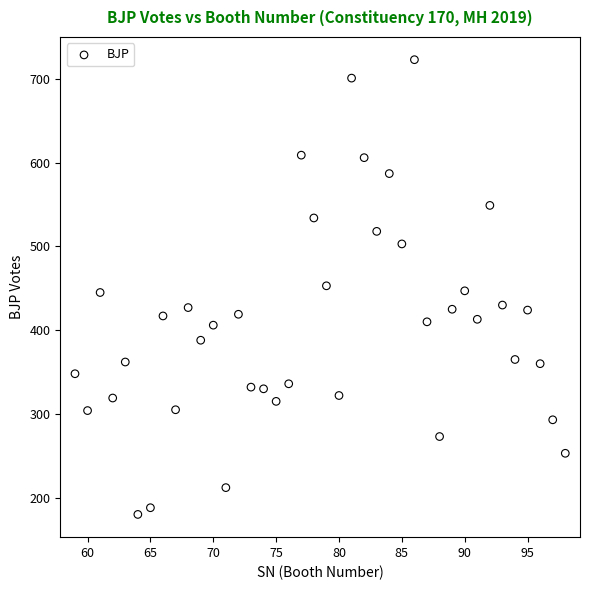

What is the range of Y values (max minus min)?

543